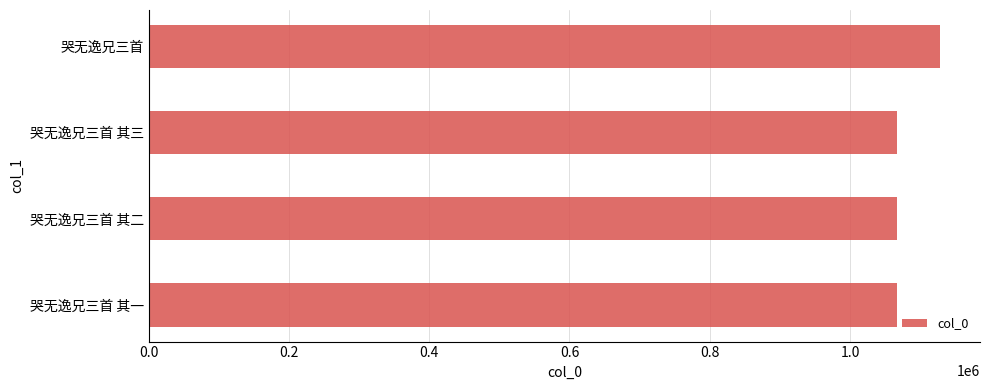

Approximately how many times larger is the value at 哭无逸兄三首 其一 compared to 哭无逸兄三首 其二?

1.0